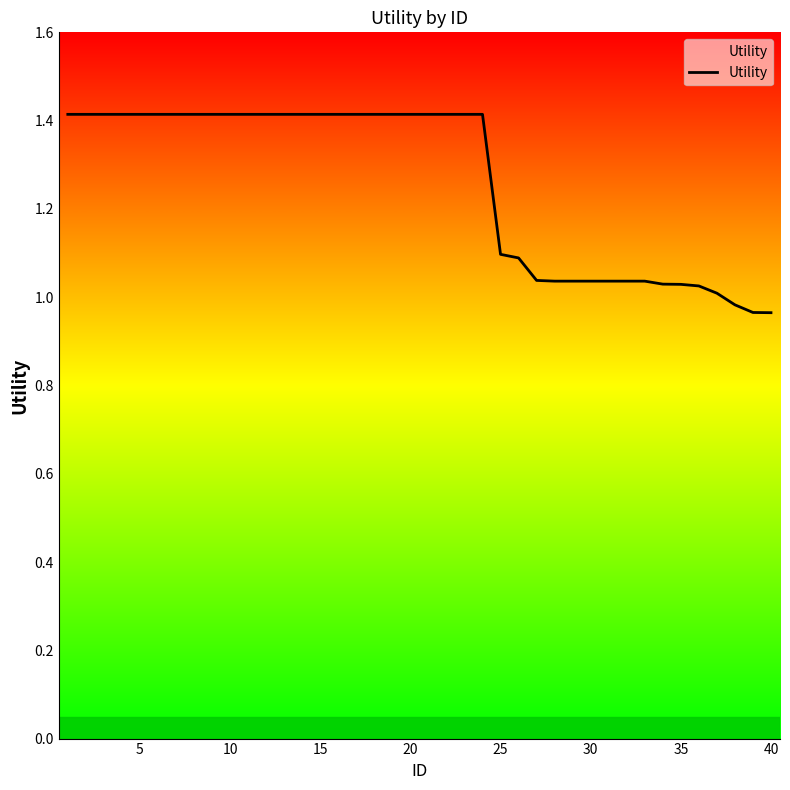

What is the difference between the maximum and minimum values?

0.4